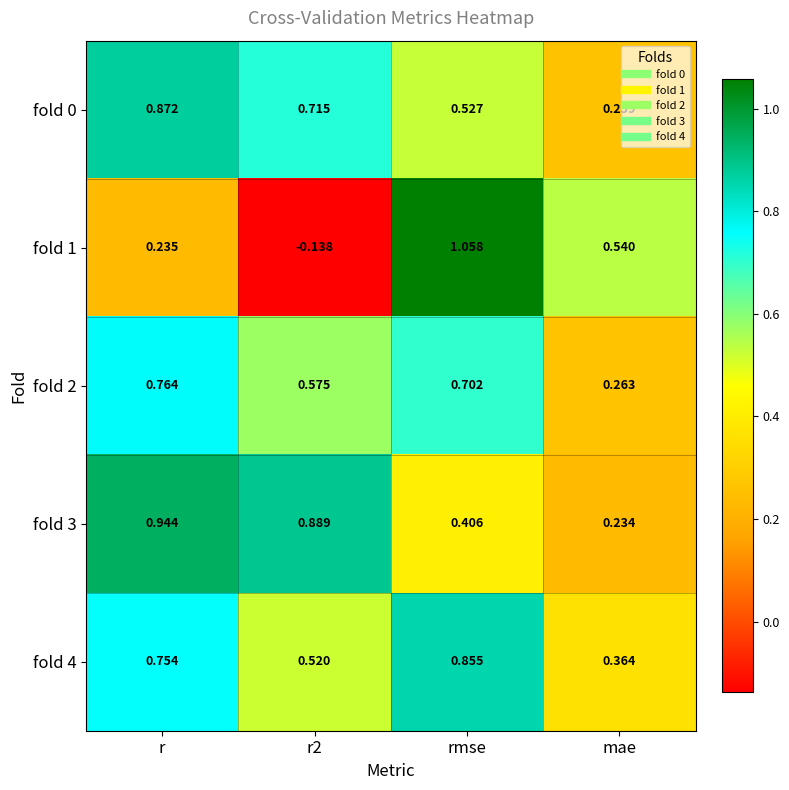

Where is fold 3 nearest to the value 0?

mae